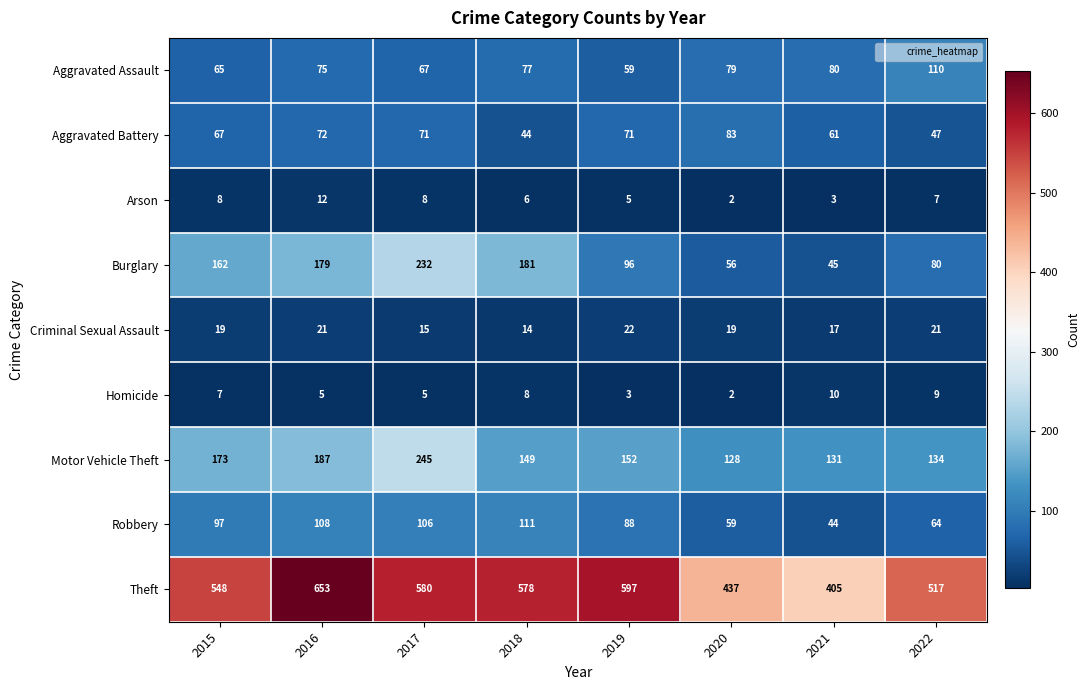

List the series in order of their peak value, highest first.

Theft, Motor Vehicle Theft, Burglary, Robbery, Aggravated Assault, Aggravated Battery, Criminal Sexual Assault, Arson, Homicide